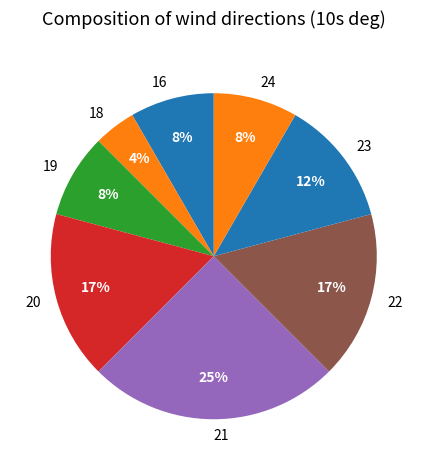

To the nearest percent, what is the average slice percentage?

12%